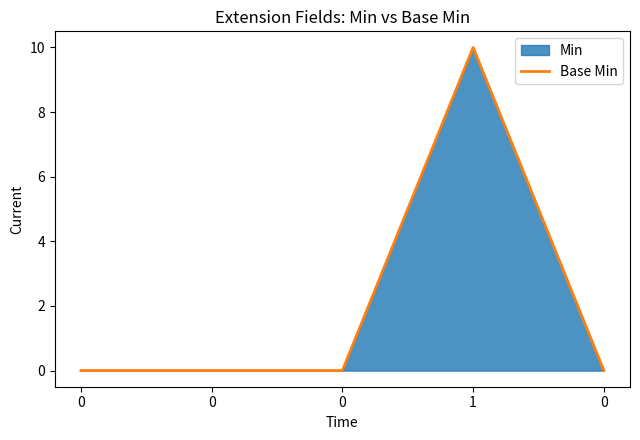

Between 0 and 1, which is larger?

1